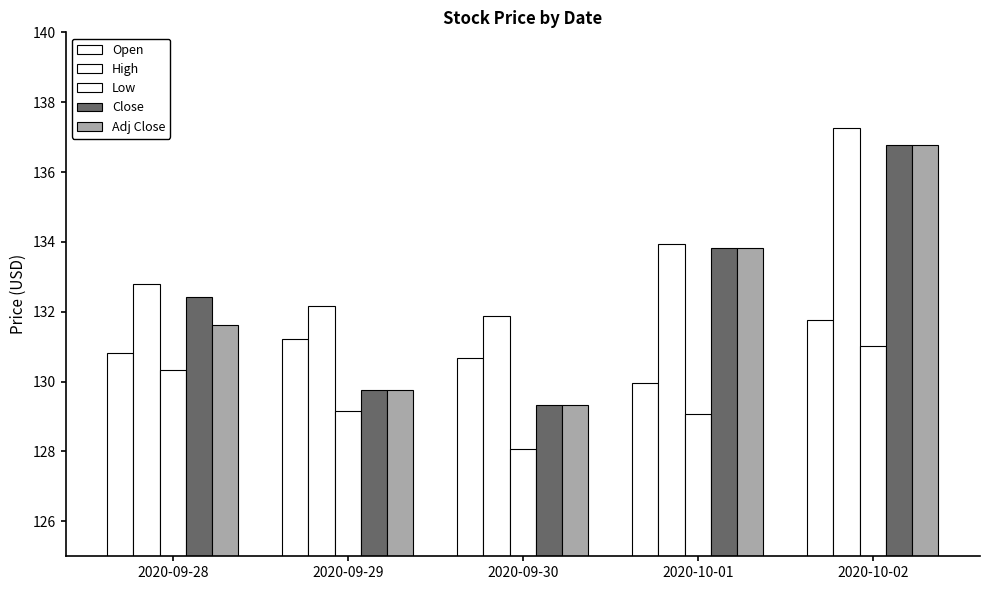

How many bars are there in total?

25